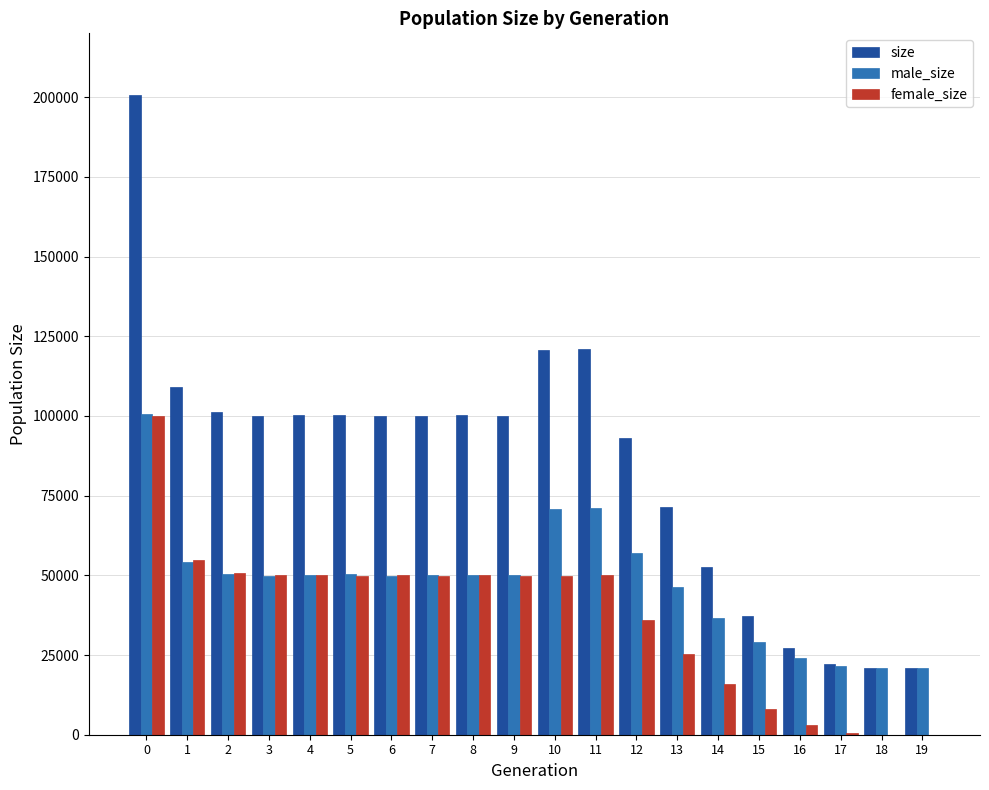

The value of female_size at 2 is 77122. True or false?

False